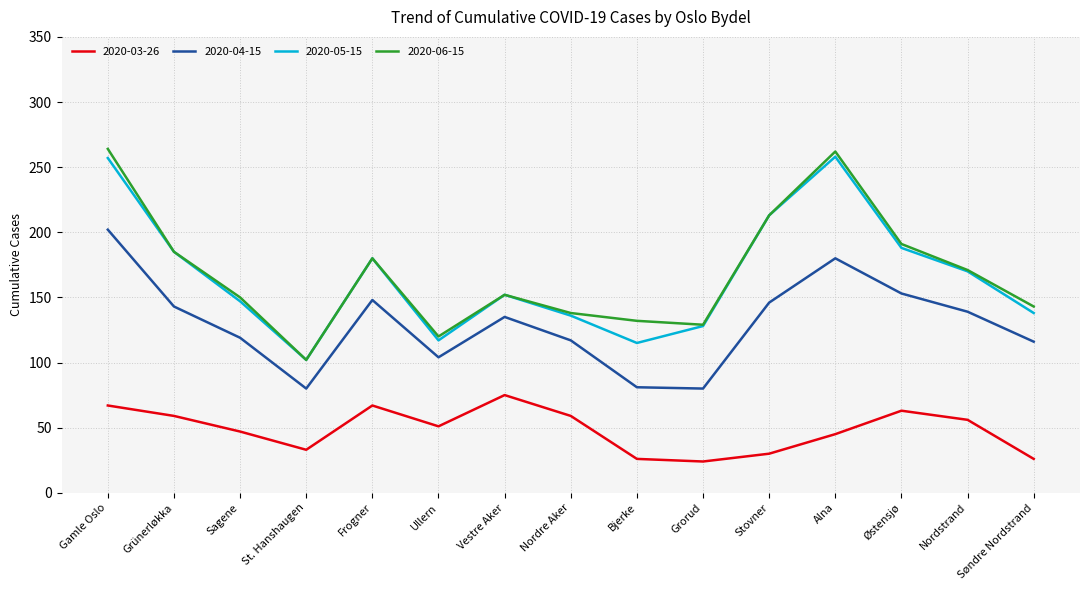

True or false: 2020-06-15 and 2020-03-26 intersect in this chart.

False